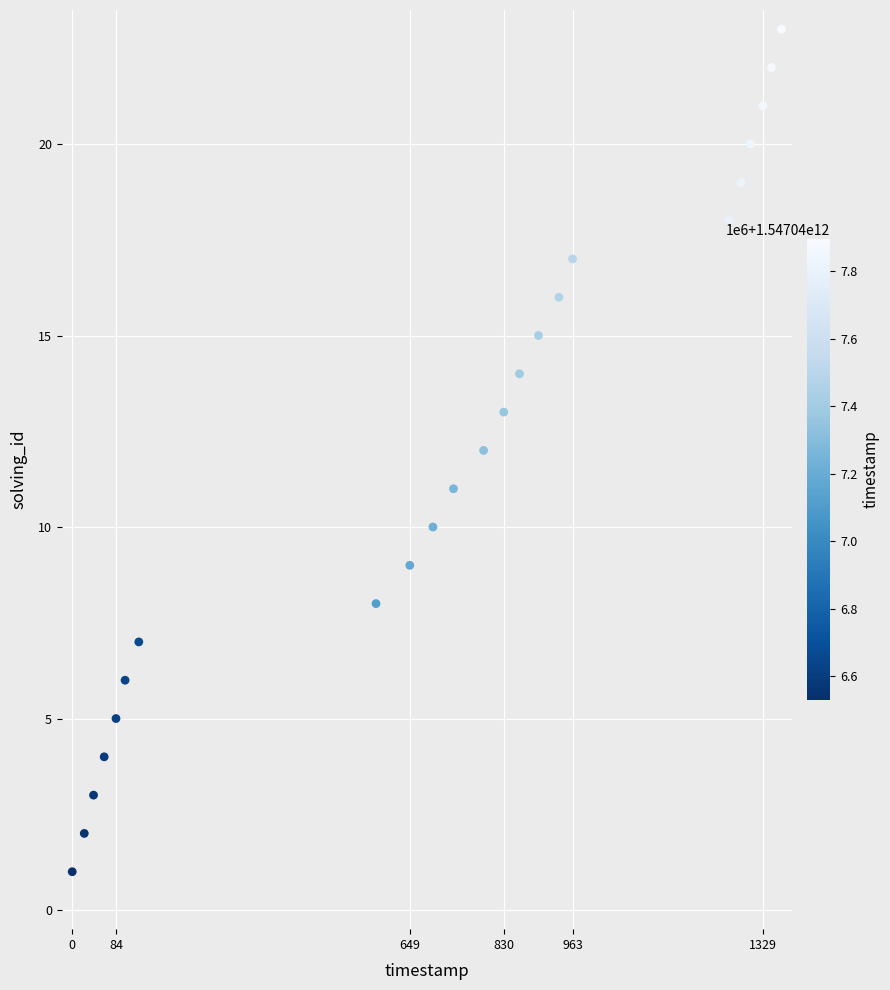

What is the range of X values (max minus min)?

1365305